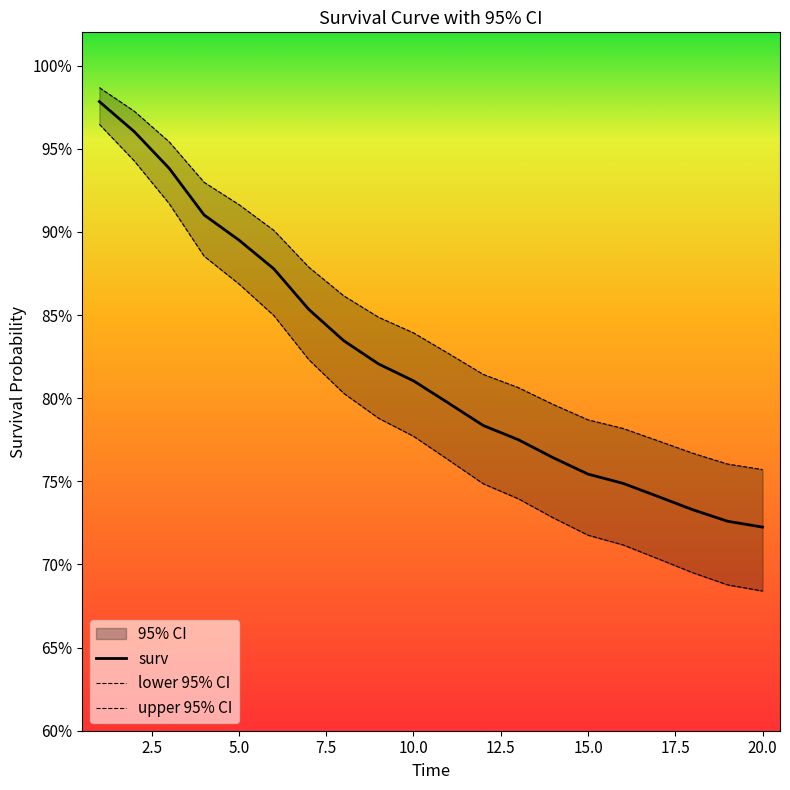

True or false: surv and lower 95% CI cross at least once.

False